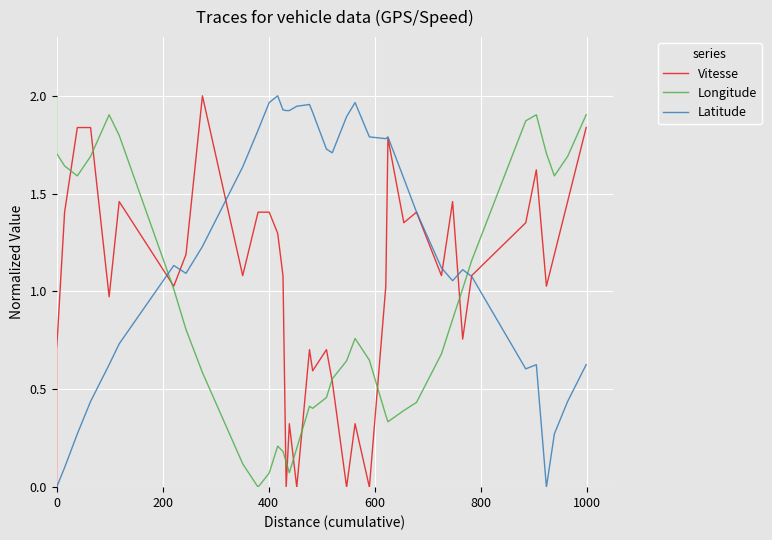

True or false: Latitude and Longitude intersect in this chart.

True